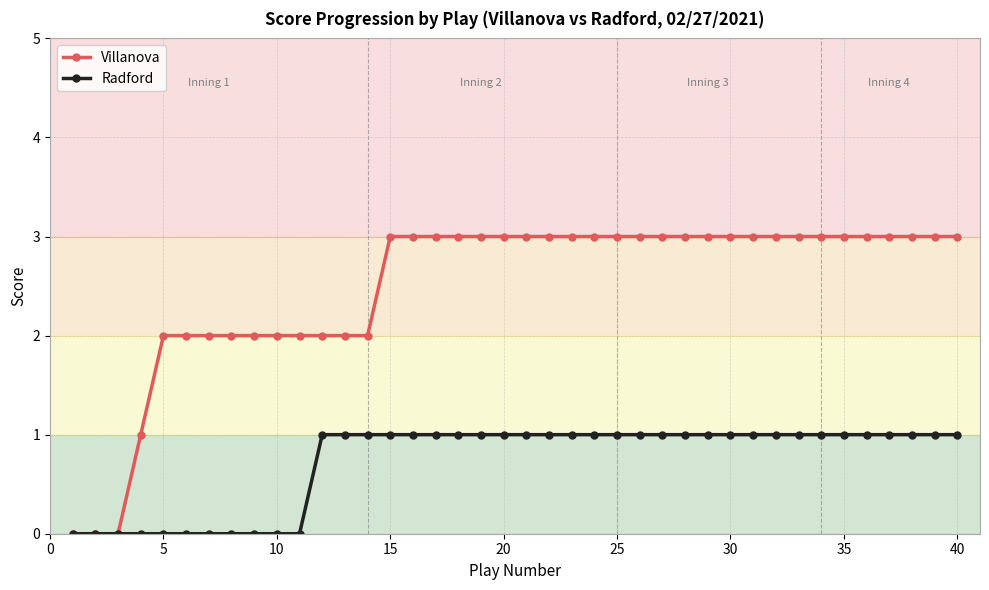

List the series in order of their overall mean, highest first.

Villanova, Radford